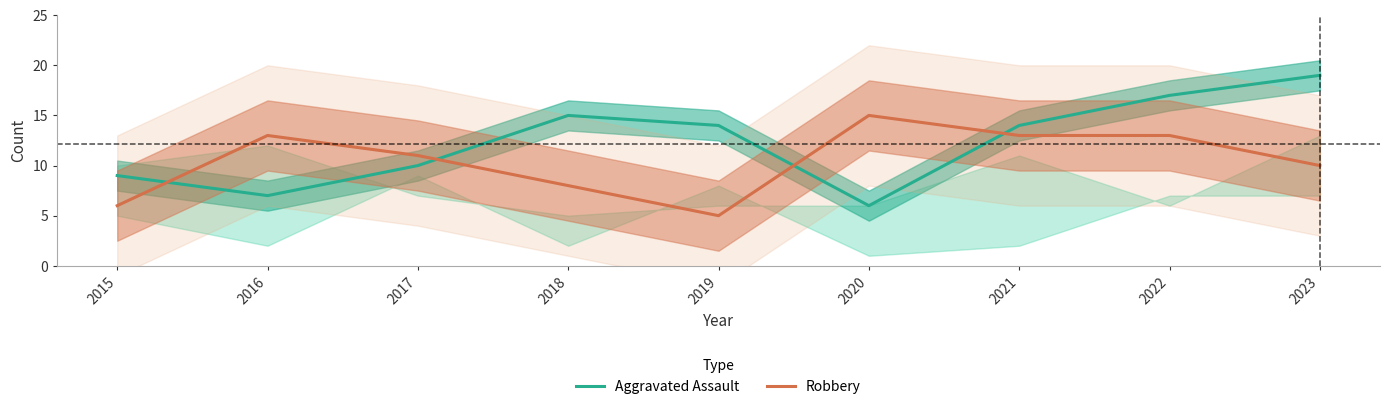

What is the difference between the Robbery values at 2020 and 2022?

2